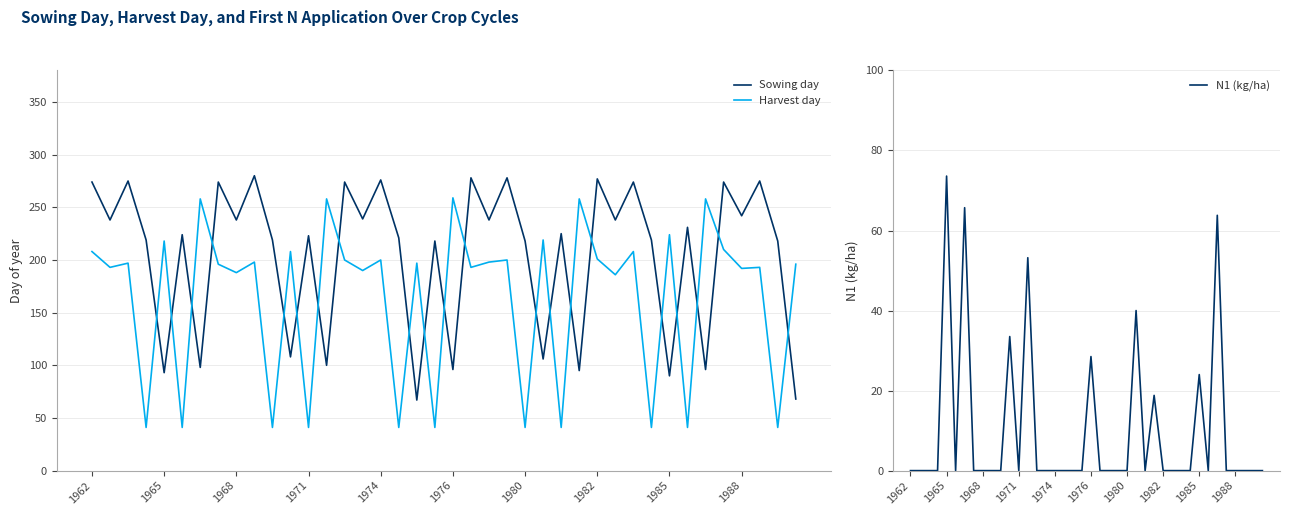

What is the minimum value for Harvest day?

41